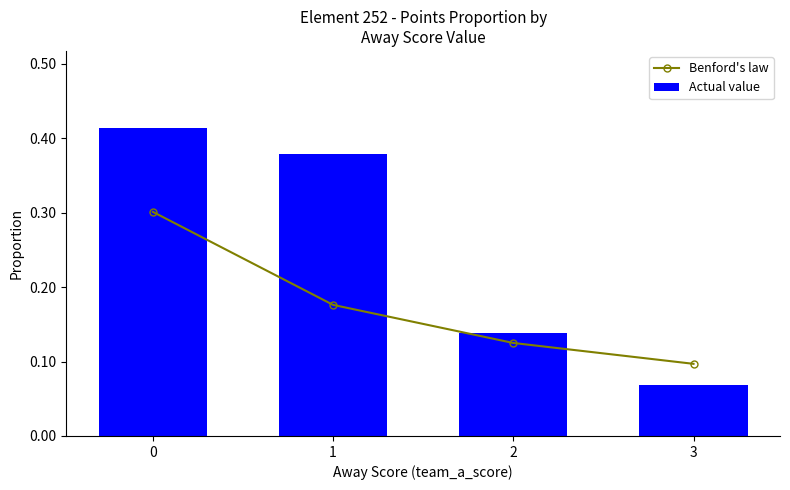

List the labels in order of Benford's law value, smallest first.

3, 2, 1, 0